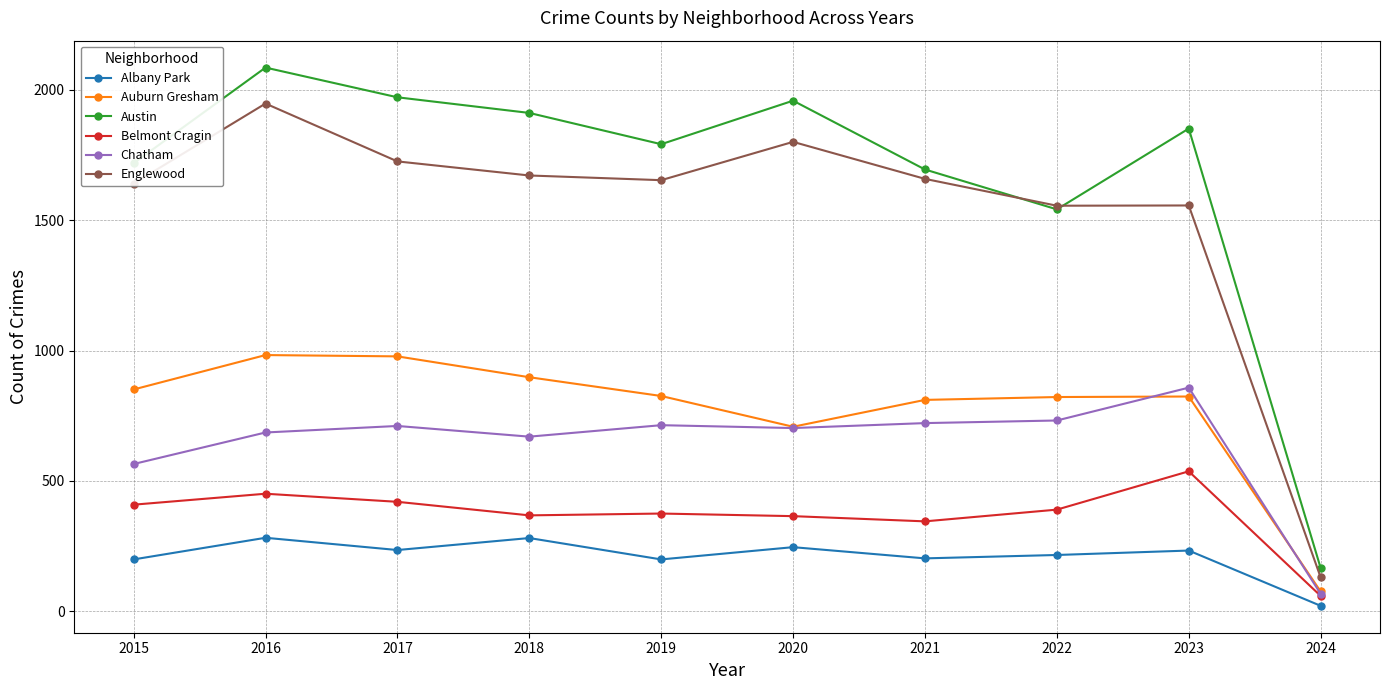

List the series in order of their peak value, lowest first.

Albany Park, Belmont Cragin, Chatham, Auburn Gresham, Englewood, Austin